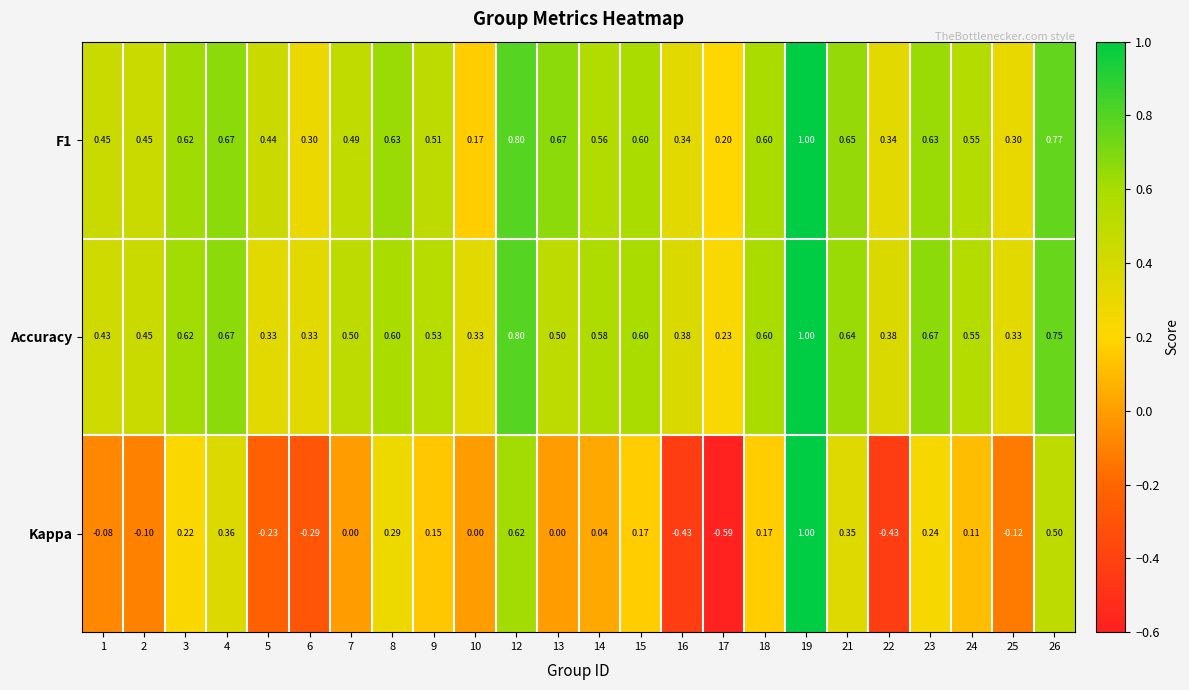

Is the value of F1 at 16 greater than the value of Kappa at 8?

Yes